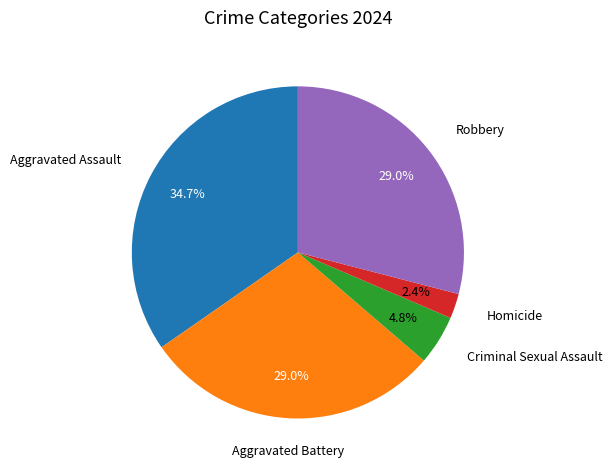

Is there a majority slice in this chart?

No